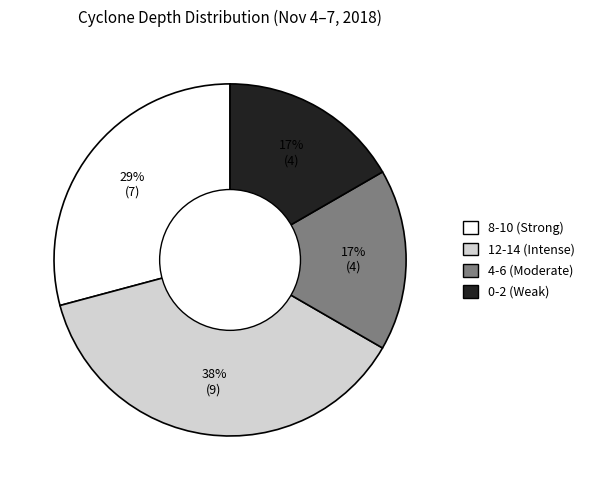

Is there a majority slice in this chart?

No